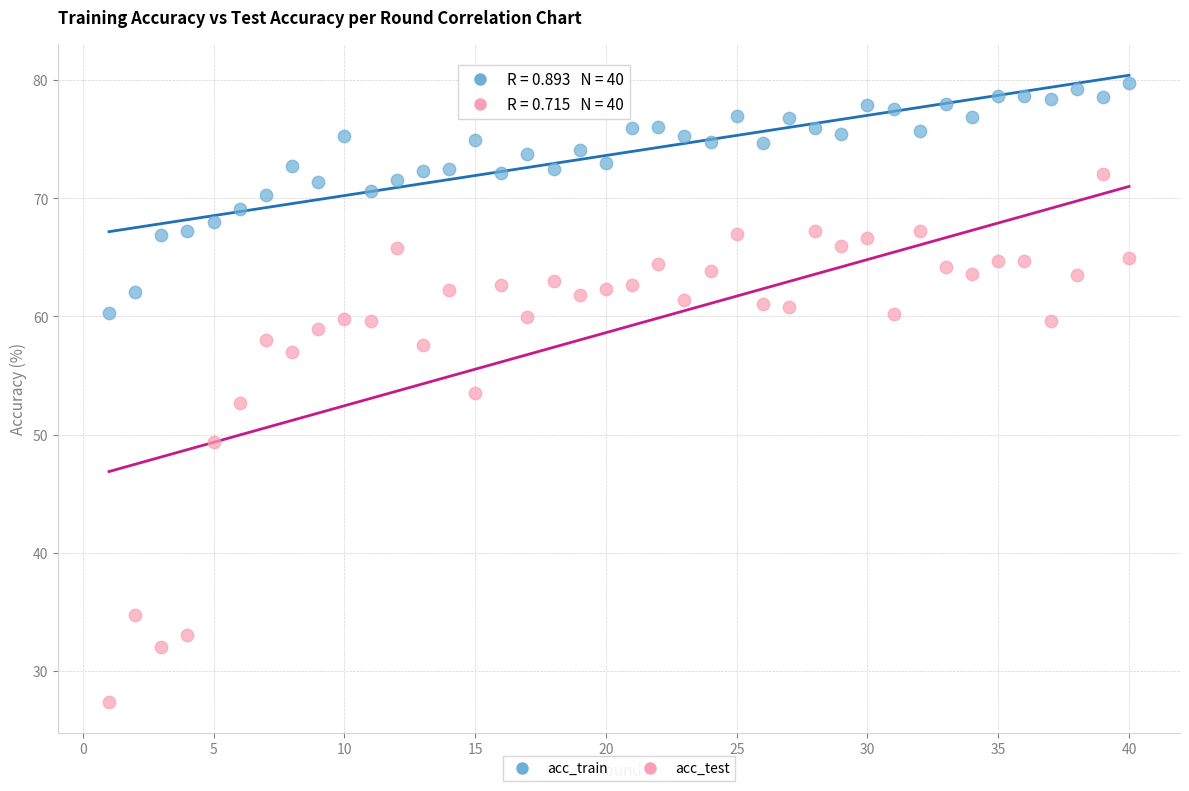

Which series reaches the maximum Y coordinate?

acc_train